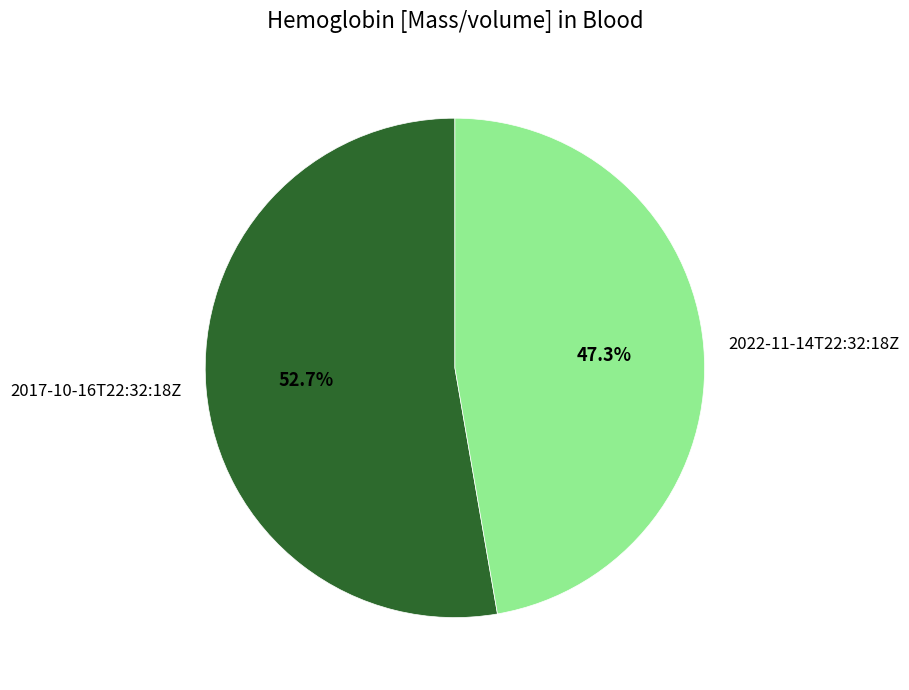

Does 2017-10-16T22:32:18Z account for over 50% of the chart?

Yes